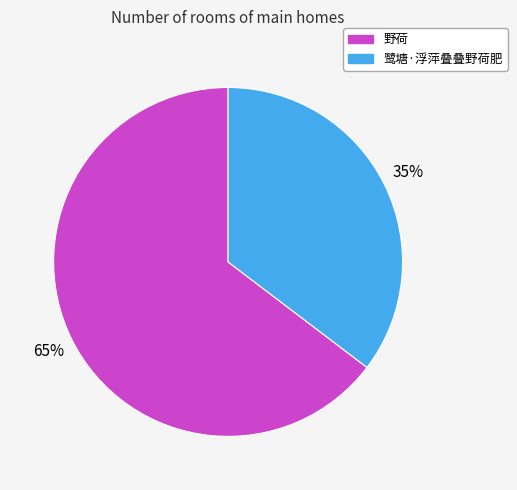

Does 野荷 represent more than half of the total?

Yes